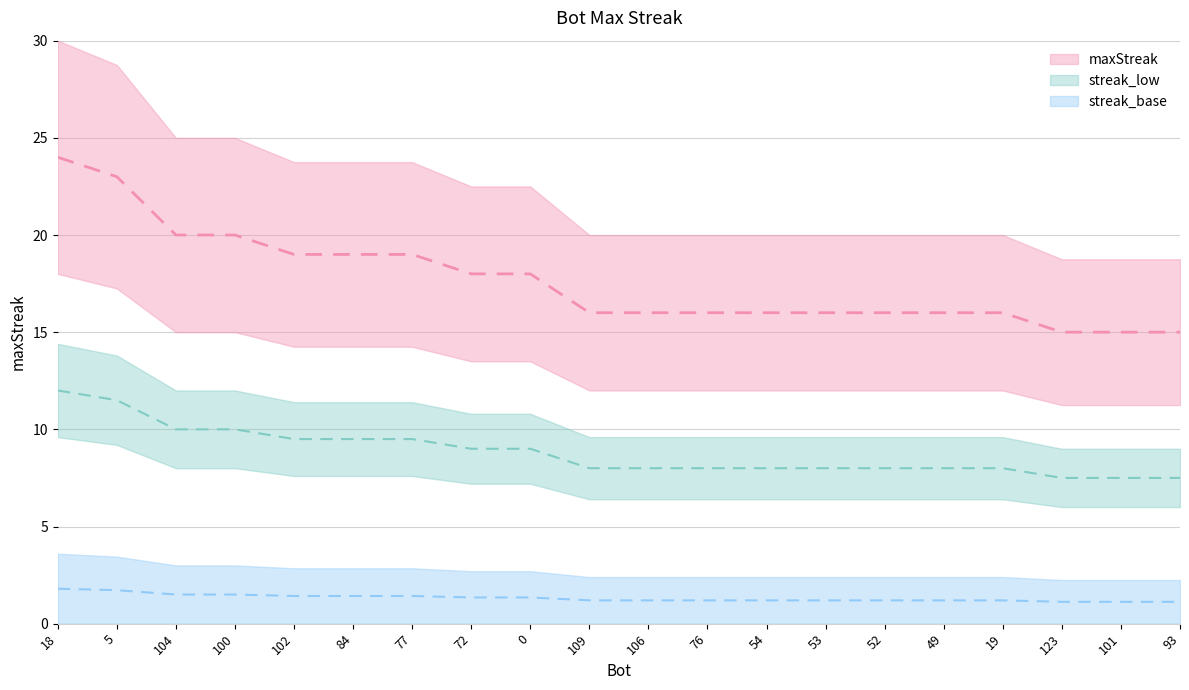

Rank the categories by value from highest to lowest.

18, 5, 104, 100, 102, 84, 77, 72, 0, 109, 106, 76, 54, 53, 52, 49, 19, 123, 101, 93